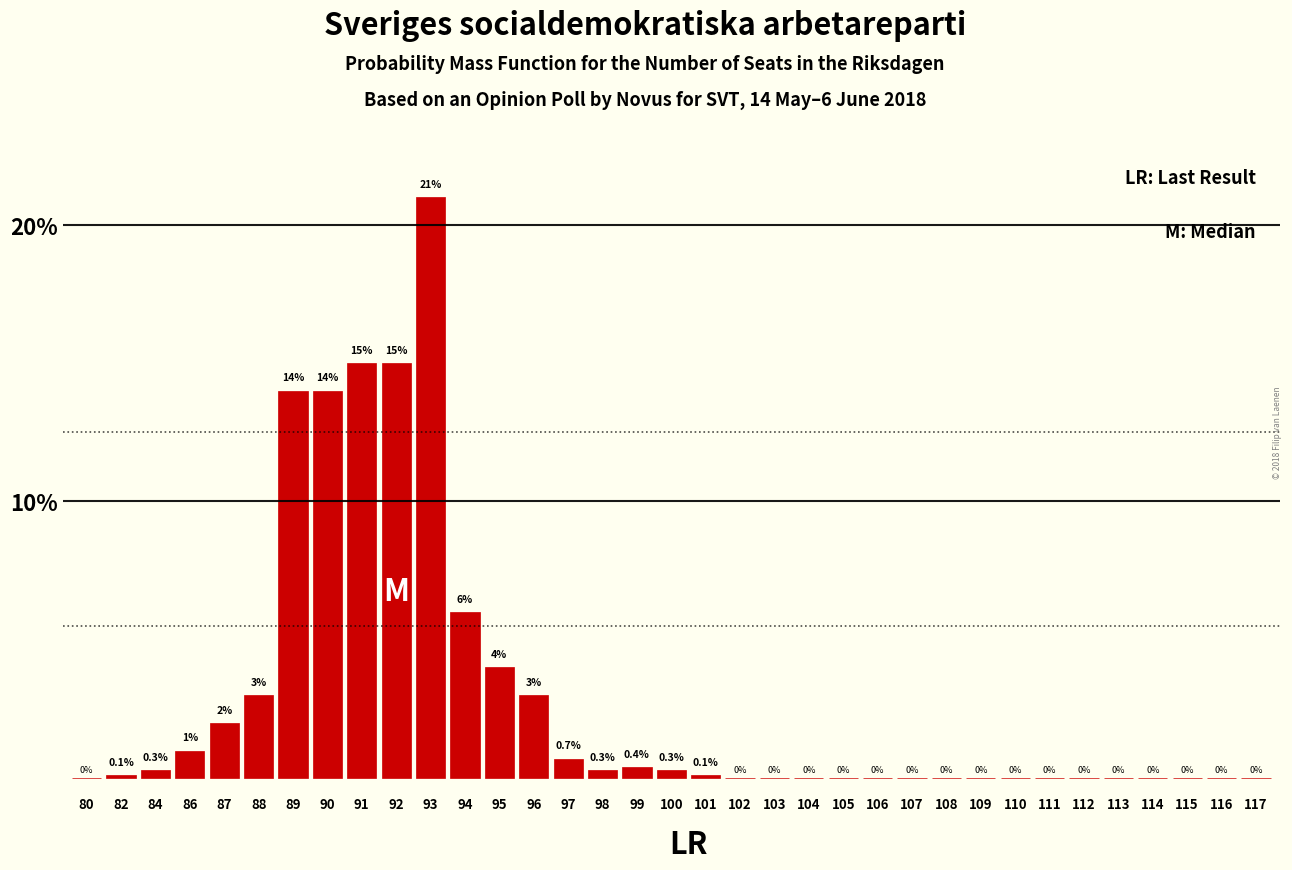

Reading left to right, list all the values displayed in this chart.

80=0.0	82=0.1	84=0.3	86=1.0	87=2.0	88=3.0	89=14.0	90=14.0	91=15.0	92=15.0	93=21.0	94=6.0	95=4.0	96=3.0	97=0.7	98=0.3	99=0.4	100=0.3	101=0.1	102=0.0	103=0.0	104=0.0	105=0.0	106=0.0	107=0.0	108=0.0	109=0.0	110=0.0	111=0.0	112=0.0	113=0.0	114=0.0	115=0.0	116=0.0	117=0.0